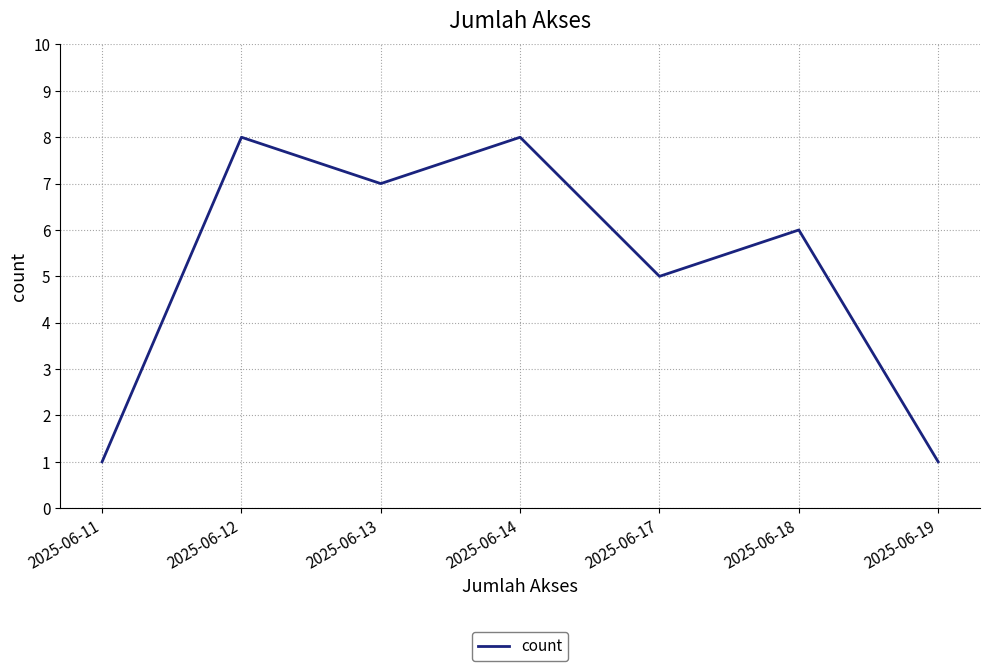

Reading left to right, list all the values displayed in this chart.

2025-06-11=1	2025-06-12=8	2025-06-13=7	2025-06-14=8	2025-06-17=5	2025-06-18=6	2025-06-19=1